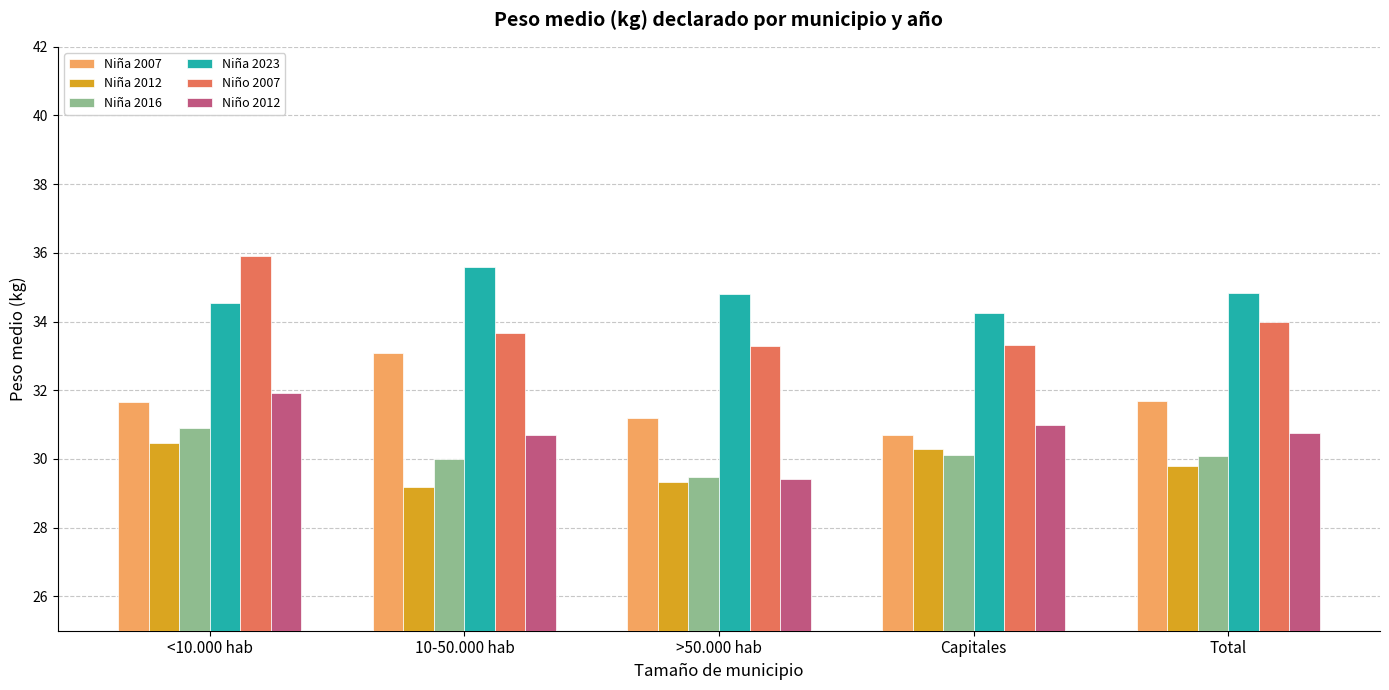

The Niña 2012 series shows 51.3 at 10-50.000 hab. True or false?

False